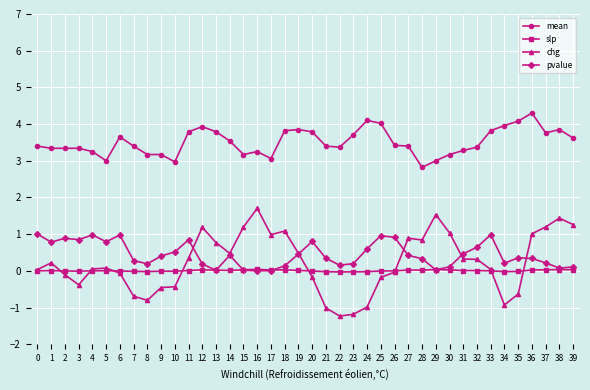

What is the spread (max minus min) of values at 0?

3.4